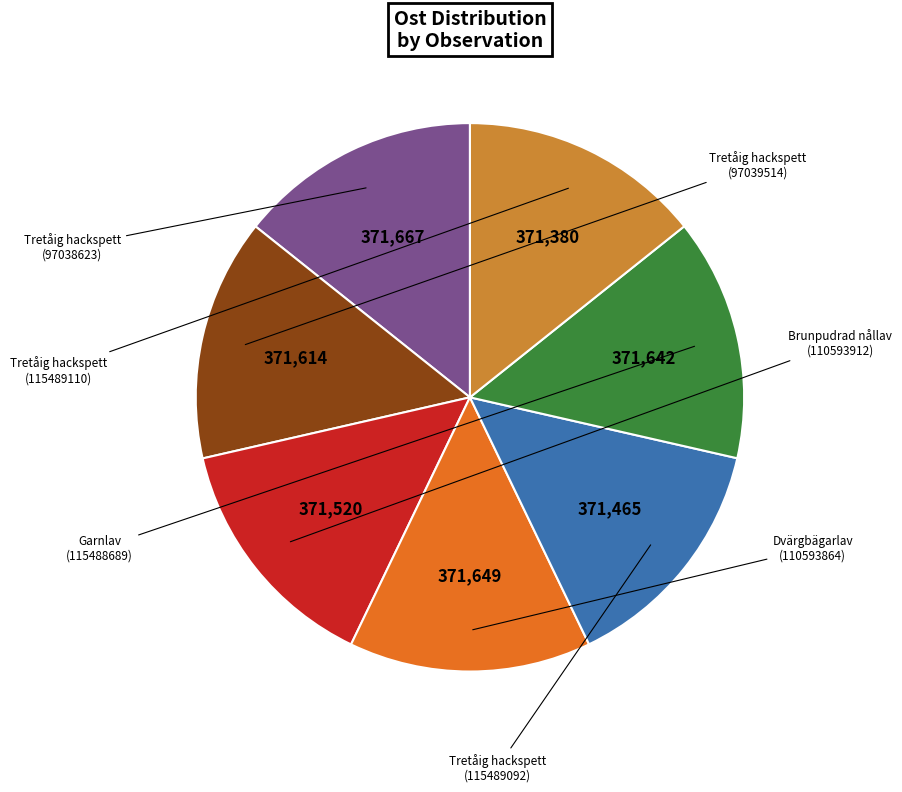

Is there any slice that represents more than half of the pie?

No